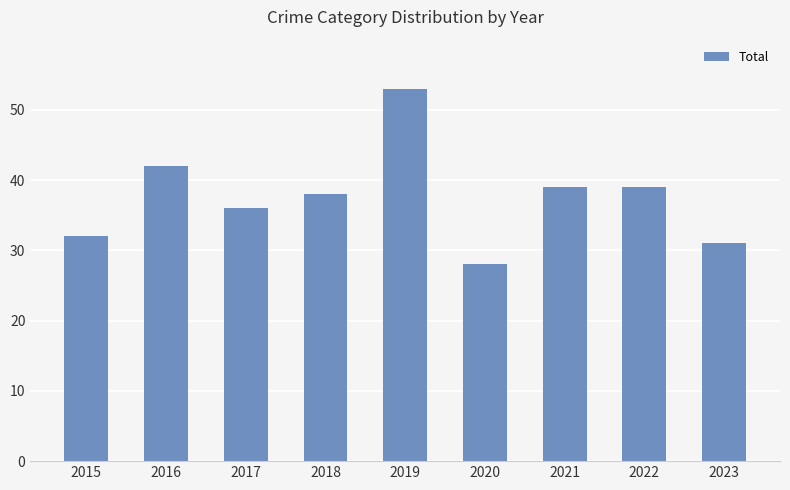

What is the change in value from 2018 to 2022?

+1